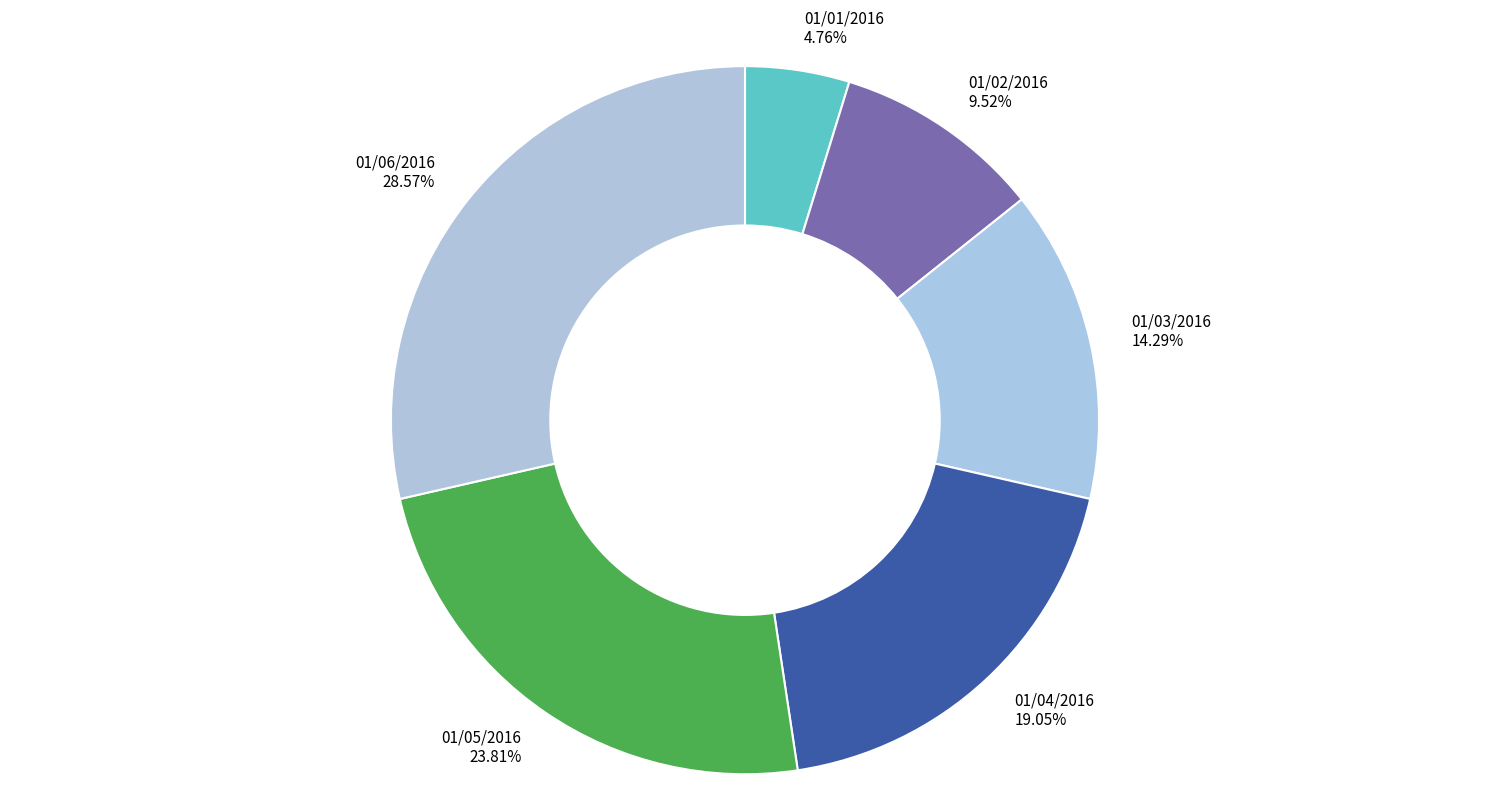

Rank the categories by value from highest to lowest.

01/06/2016, 01/05/2016, 01/04/2016, 01/03/2016, 01/02/2016, 01/01/2016